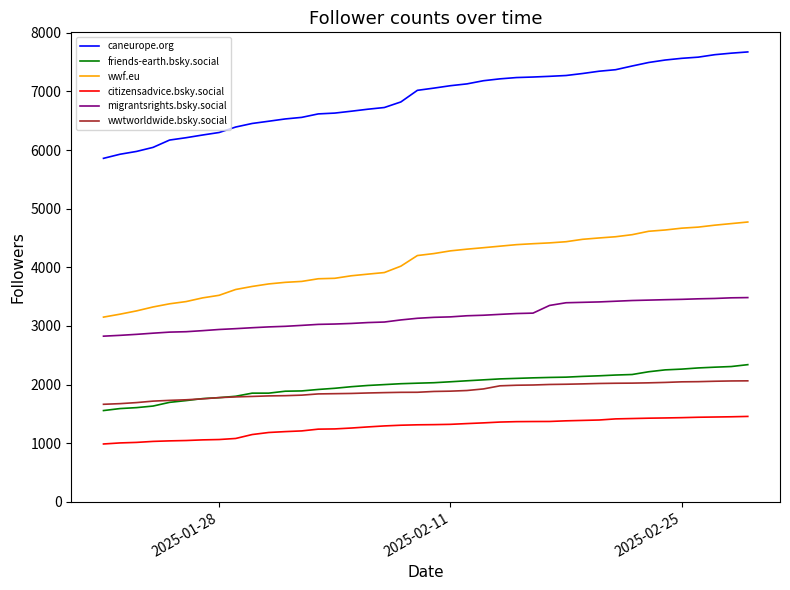

Which series has the largest total across all categories?

caneurope.org